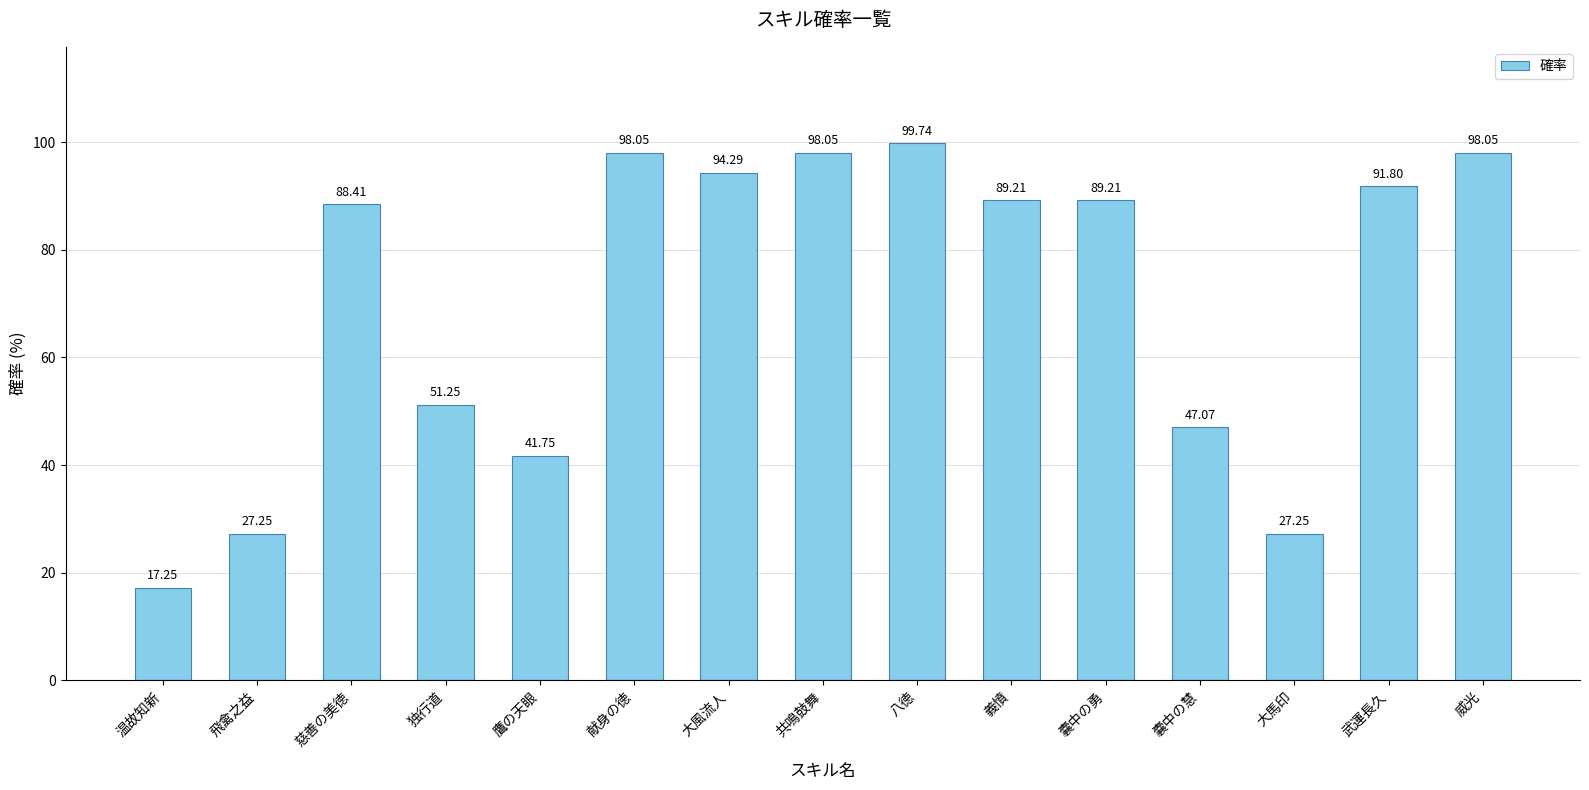

Which category has the lowest value across all series?

温故知新